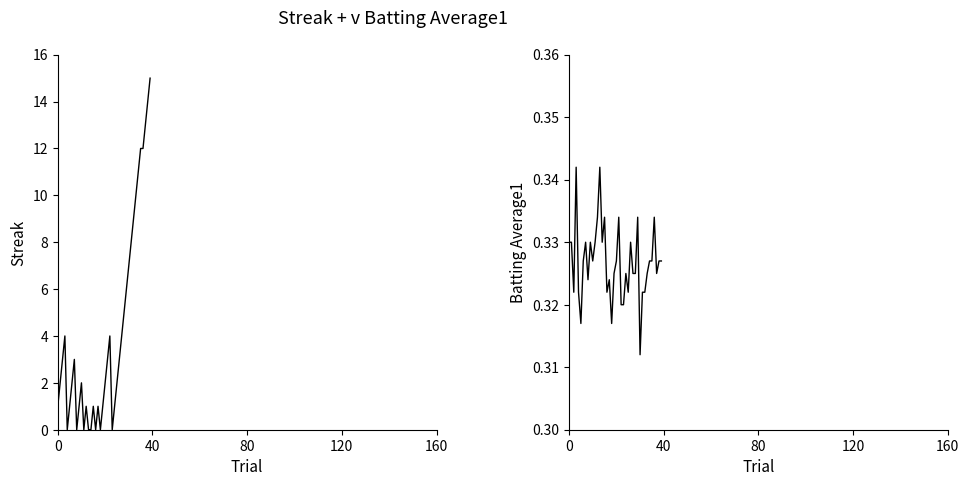

Which series has the largest range (max minus min)?

Streak